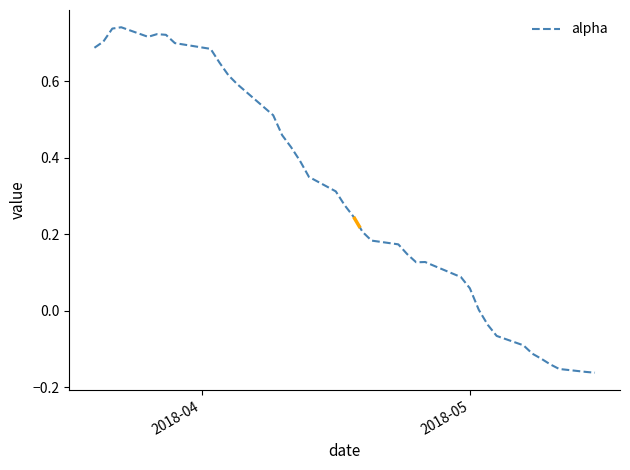

How many lines are shown in the chart?

1